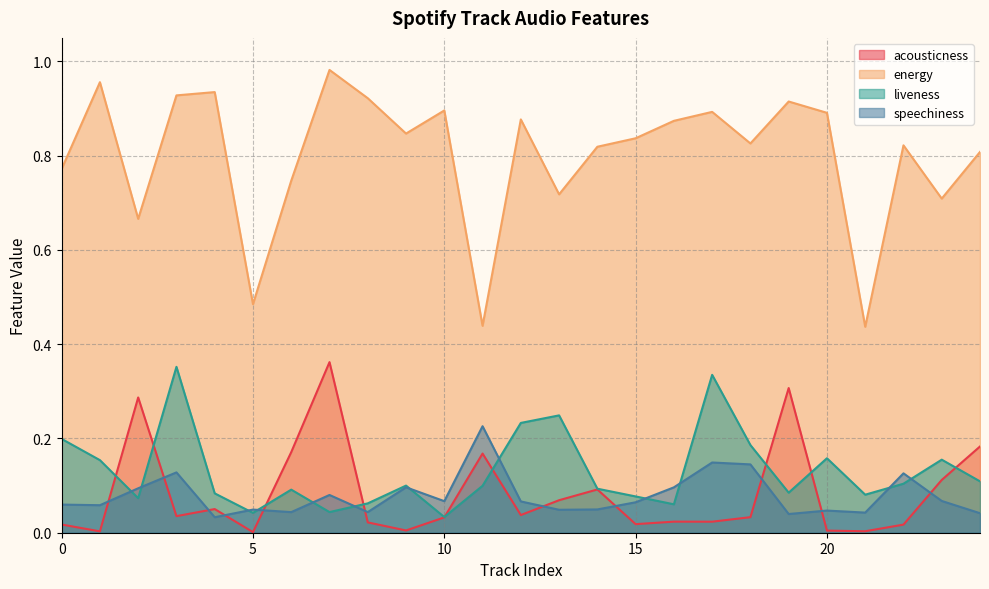

At which label is liveness closest to 0?

10